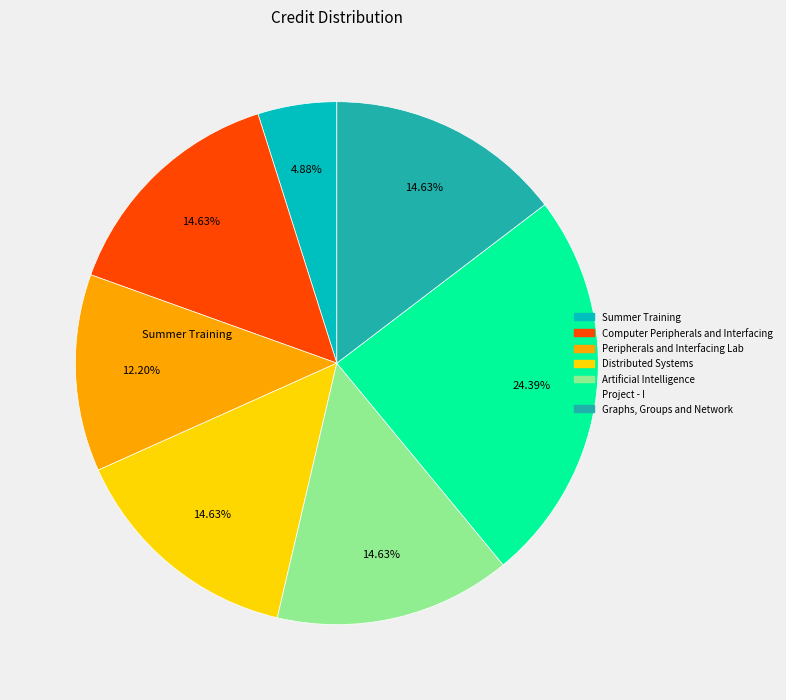

Is it true that Project - I is 24% of the pie?

True